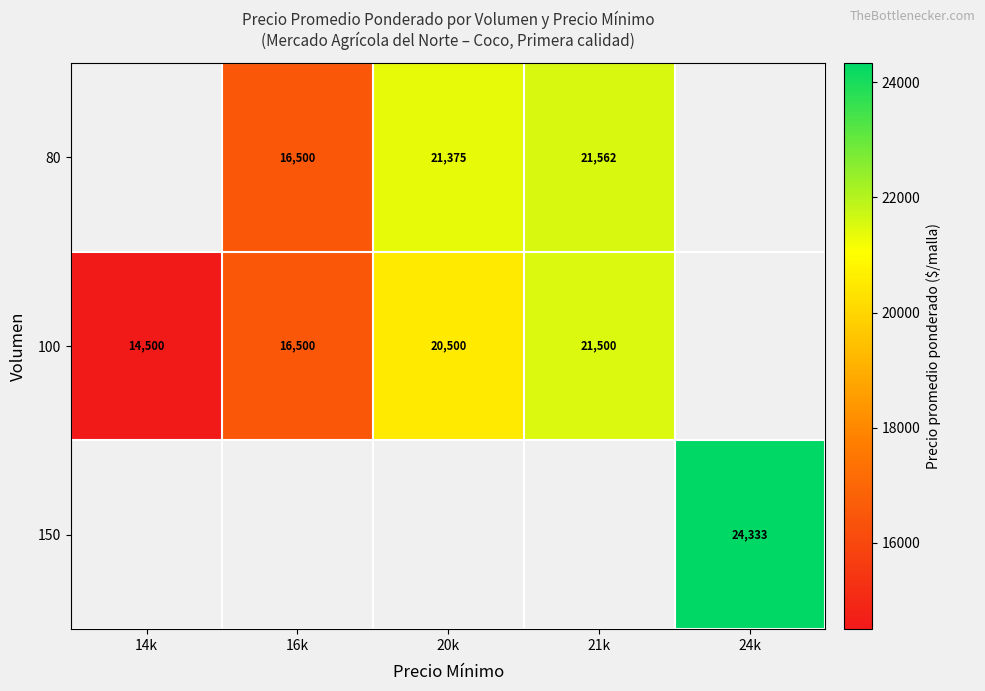

What is the difference between the 100 values at 21k and 14k?

7000